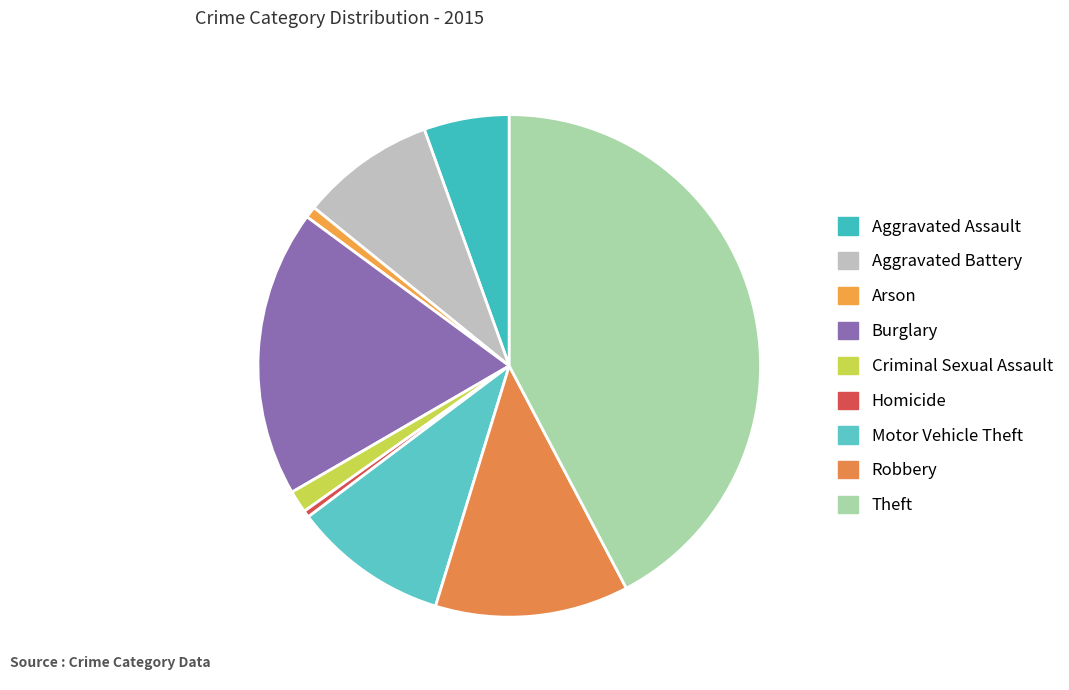

To the nearest percent, what portion does Arson represent?

1%